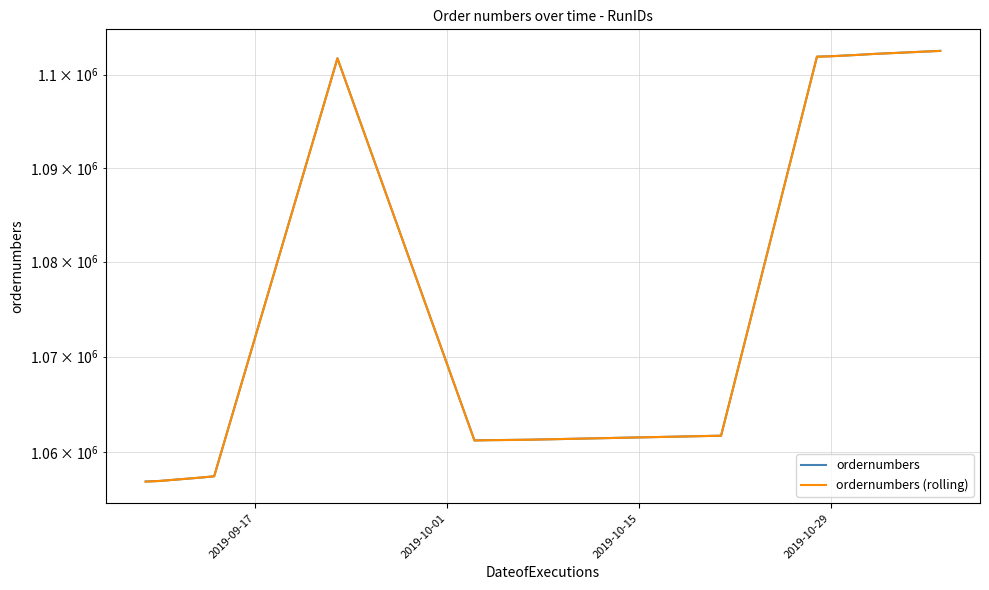

True or false: ordernumbers (rolling) has more than 2 points higher than both neighbors.

False